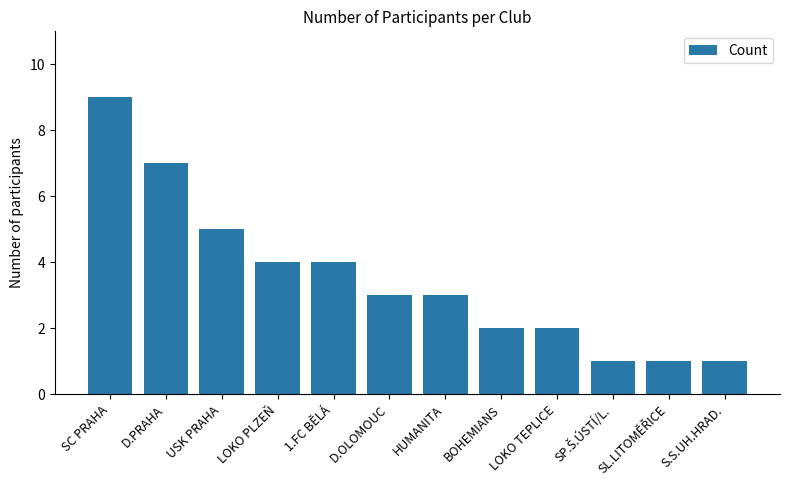

At which label is the value closest to 5?

USK PRAHA